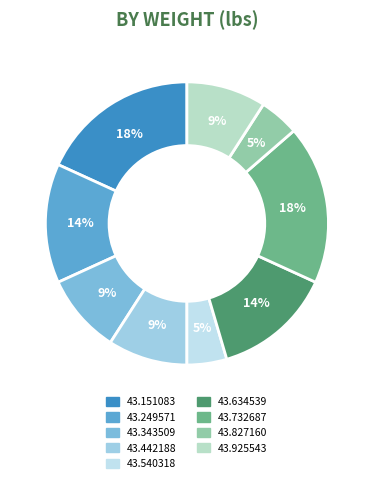

Is there any slice that represents more than half of the pie?

No